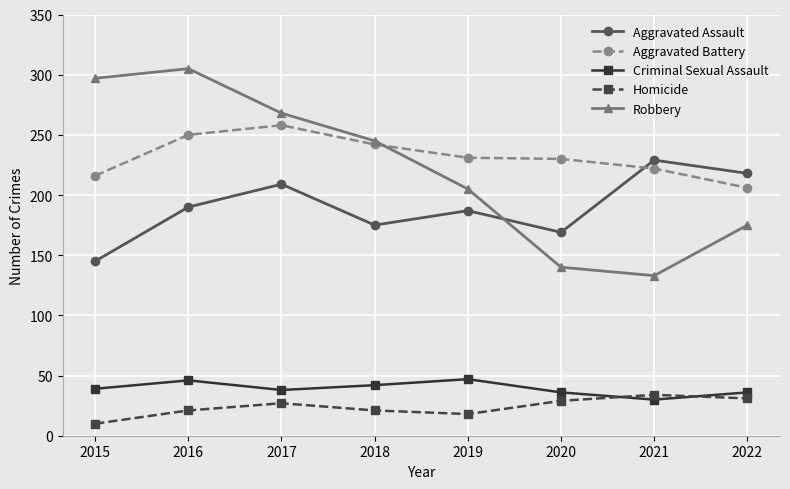

What are all the series names shown in the legend?

Aggravated Assault, Aggravated Battery, Criminal Sexual Assault, Homicide, Robbery